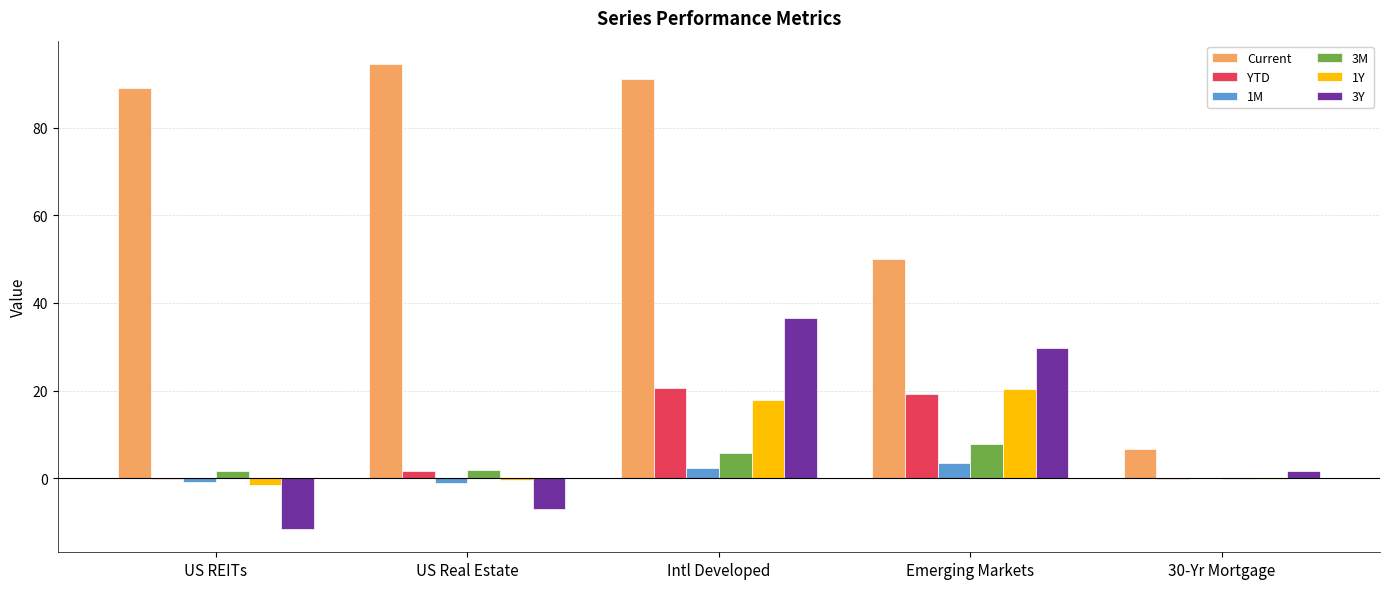

How many data points in Current are above 88?

3